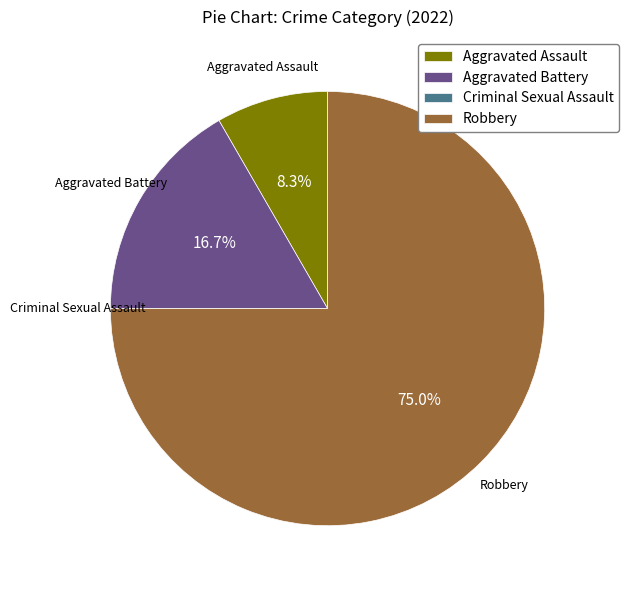

Do Aggravated Battery and Aggravated Assault together represent more than half of the pie?

No